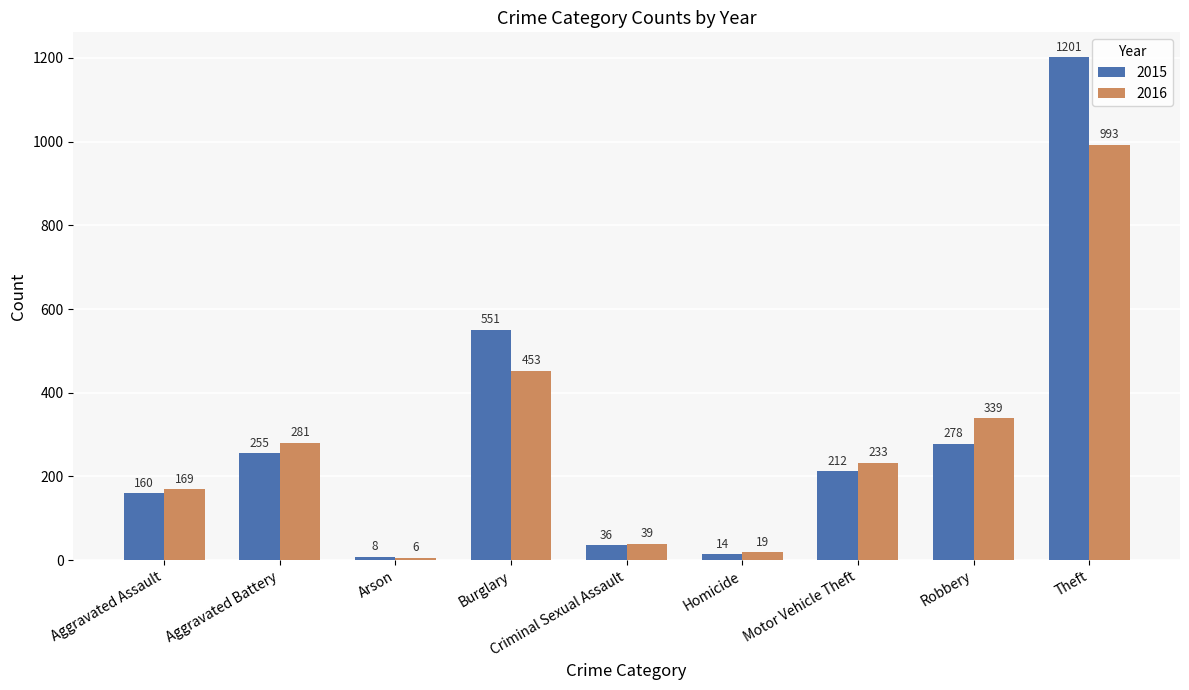

Which series has the largest total across all categories?

2015